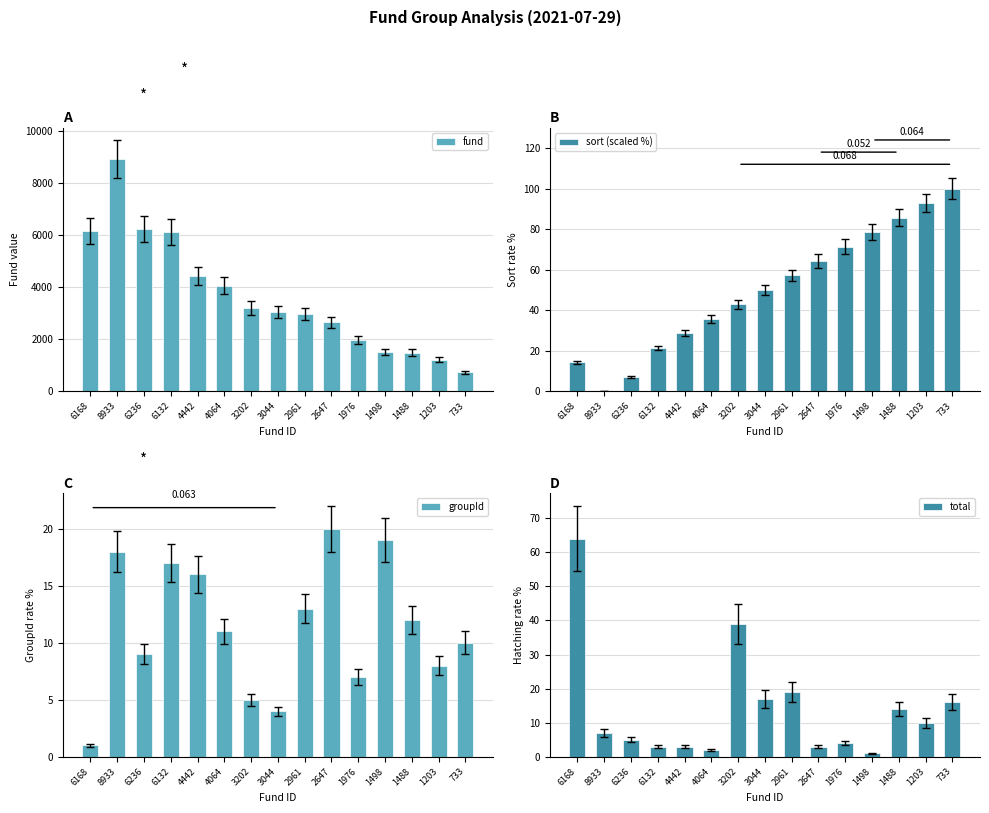

Reading left to right, transcribe all the data shown in this chart.

fund: 6168=6168.0	8933=8933.0	6236=6236.0	6132=6132.0	4442=4442.0	4064=4064.0	3202=3202.0	3044=3044.0	2961=2961.0	2647=2647.0	1976=1976.0	1498=1498.0	1488=1488.0	1203=1203.0	733=733.0
sort (scaled %): 6168=14.3	8933=0.0	6236=7.1	6132=21.4	4442=28.6	4064=35.7	3202=42.9	3044=50.0	2961=57.1	2647=64.3	1976=71.4	1498=78.6	1488=85.7	1203=92.9	733=100.0
groupId: 6168=1.0	8933=18.0	6236=9.0	6132=17.0	4442=16.0	4064=11.0	3202=5.0	3044=4.0	2961=13.0	2647=20.0	1976=7.0	1498=19.0	1488=12.0	1203=8.0	733=10.0
total: 6168=64.0	8933=7.0	6236=5.0	6132=3.0	4442=3.0	4064=2.0	3202=39.0	3044=17.0	2961=19.0	2647=3.0	1976=4.0	1498=1.0	1488=14.0	1203=10.0	733=16.0